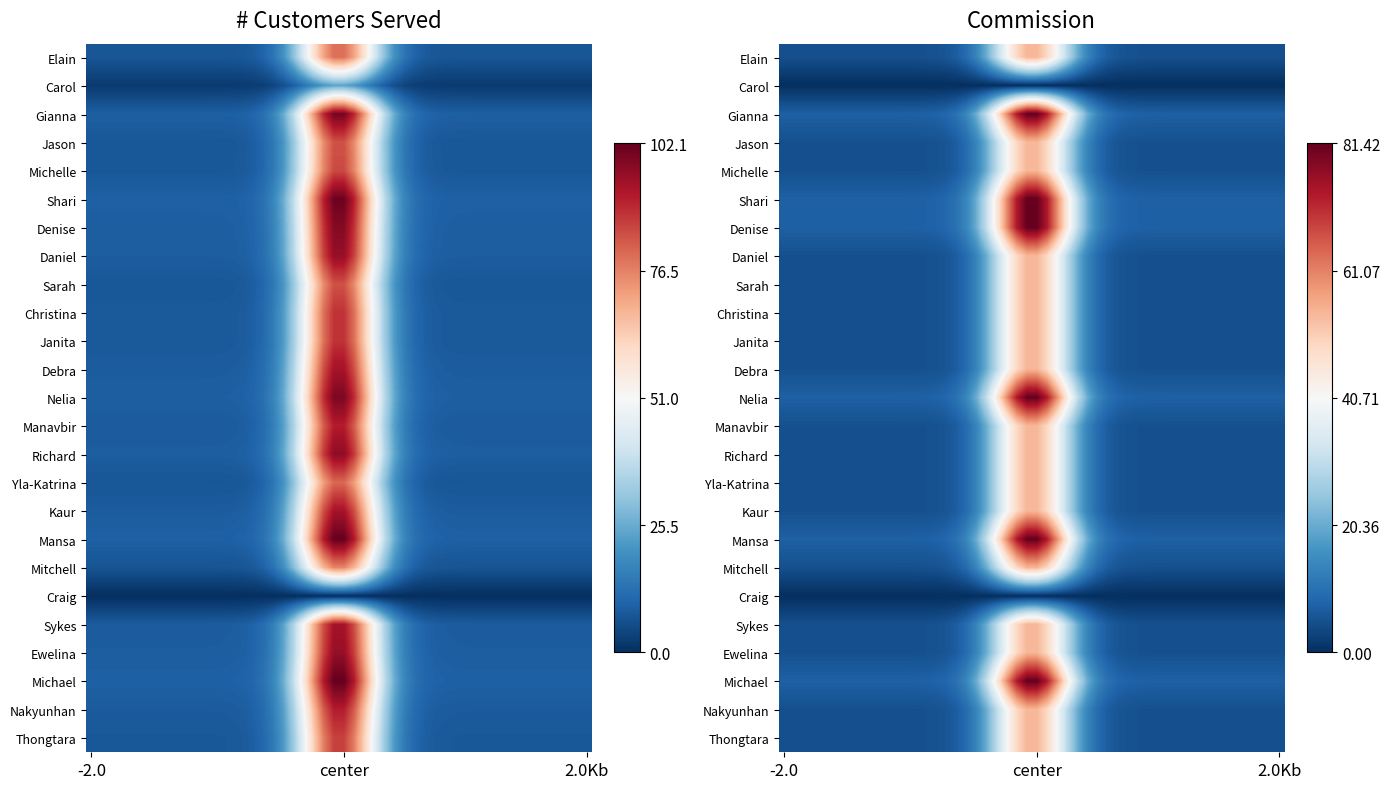

Is it true that Michelle equals 78 at 8?

True